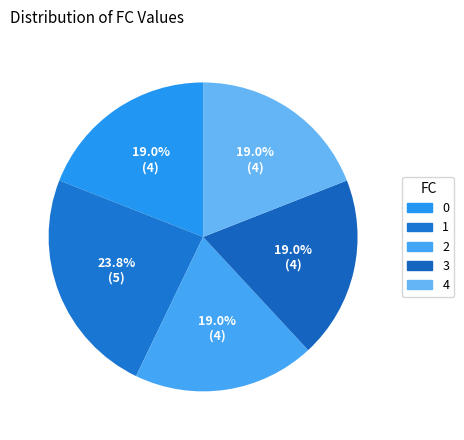

How many segments does this pie chart have?

5